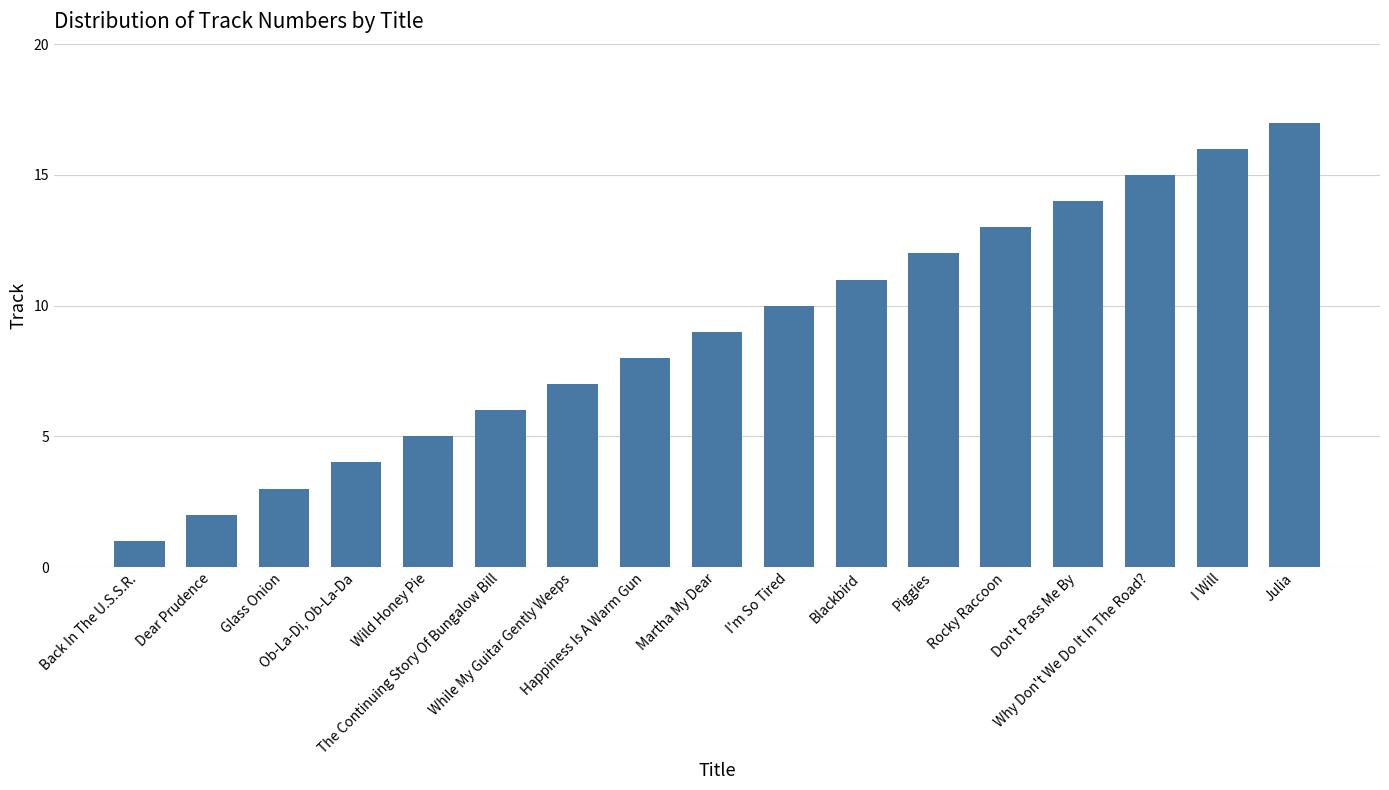

The value at Back In The U.S.S.R. is 1. True or false?

True